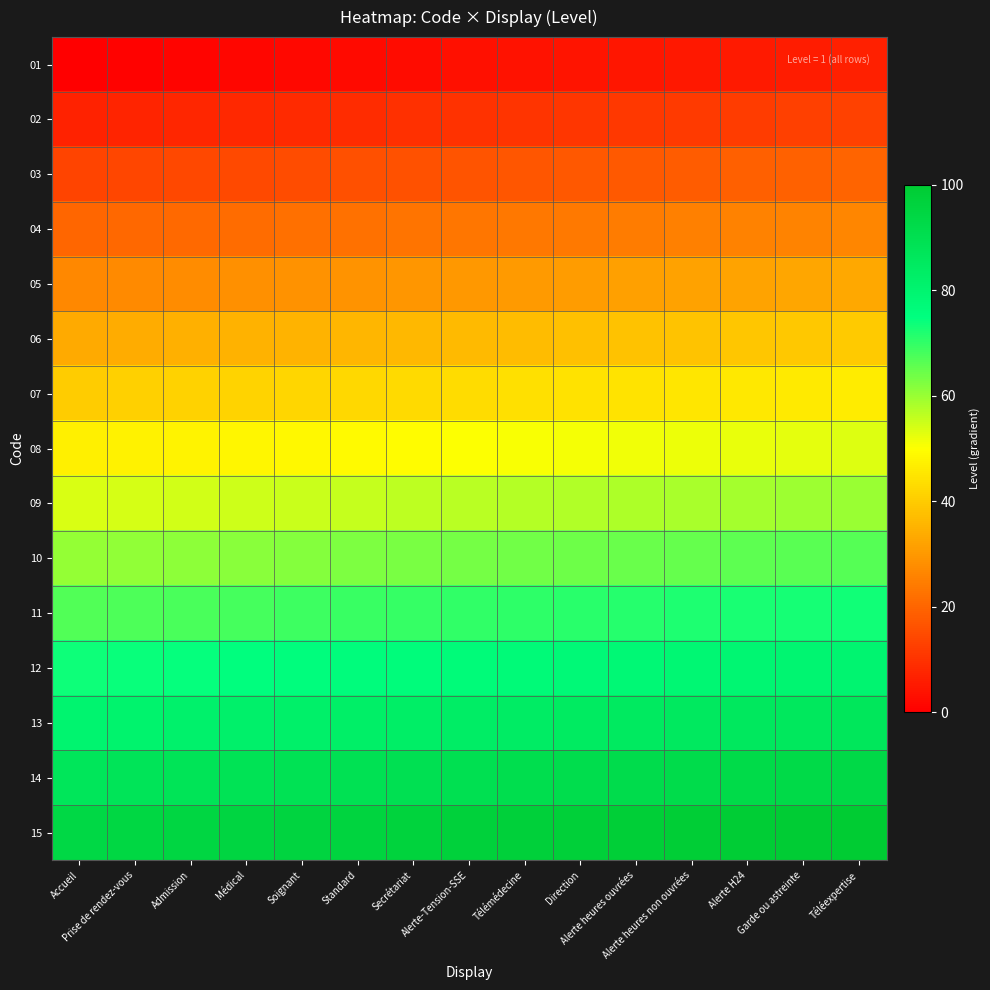

What is the total value across all series at Alerte H24?

783.5